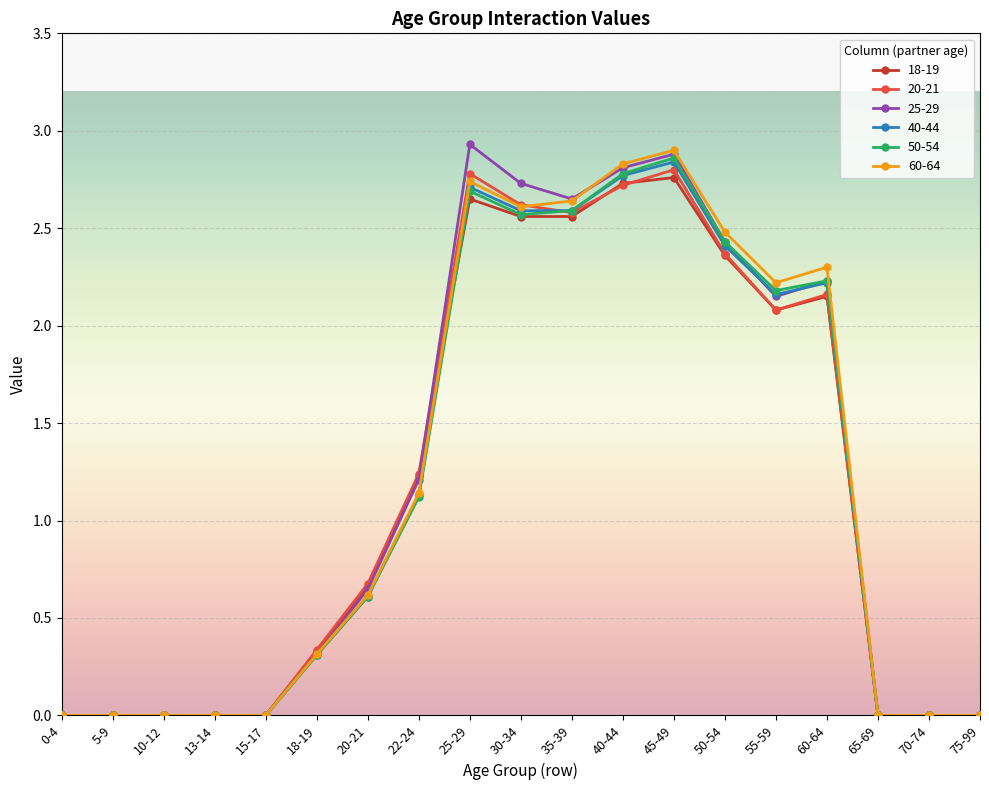

Does the chart display data point markers on the line(s)?

Yes